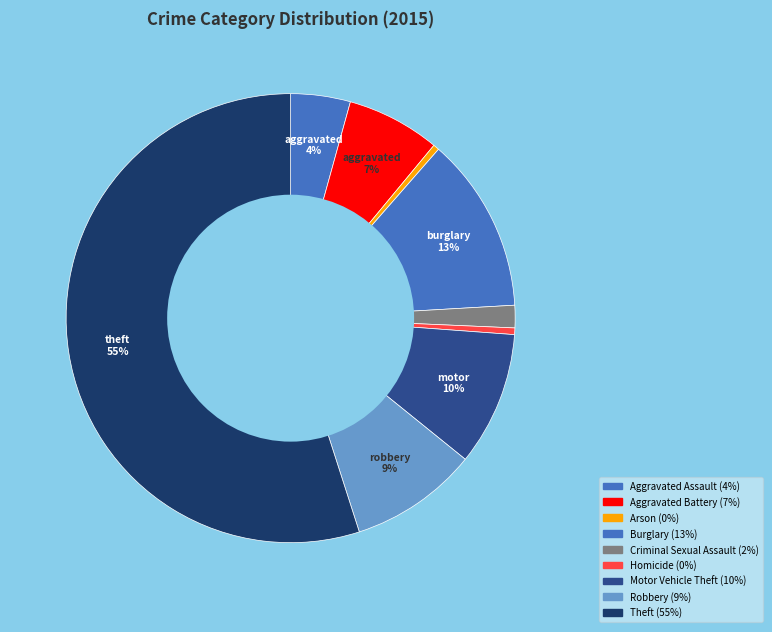

How many segments does this pie chart have?

9